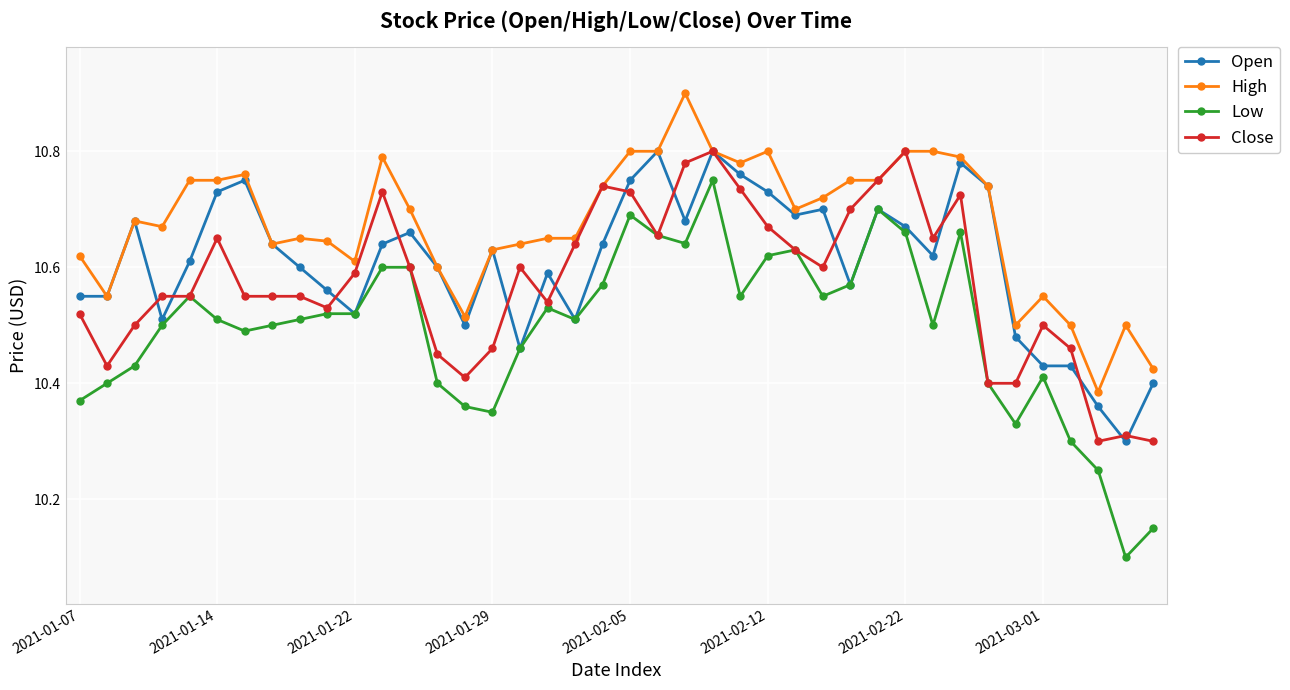

How many Low values are between 10 and 11?

40